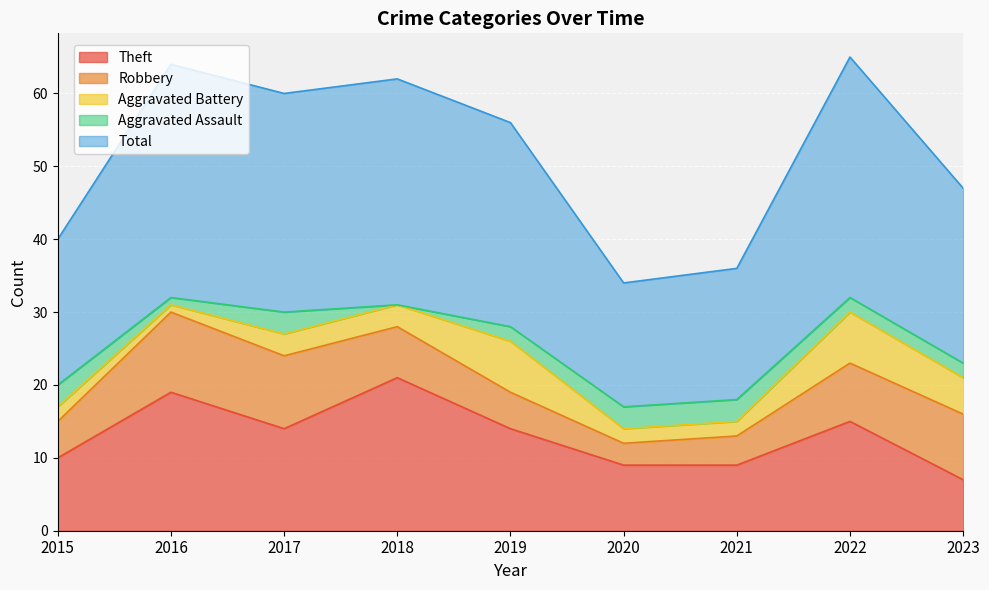

What is the highest value of the Theft series?

21